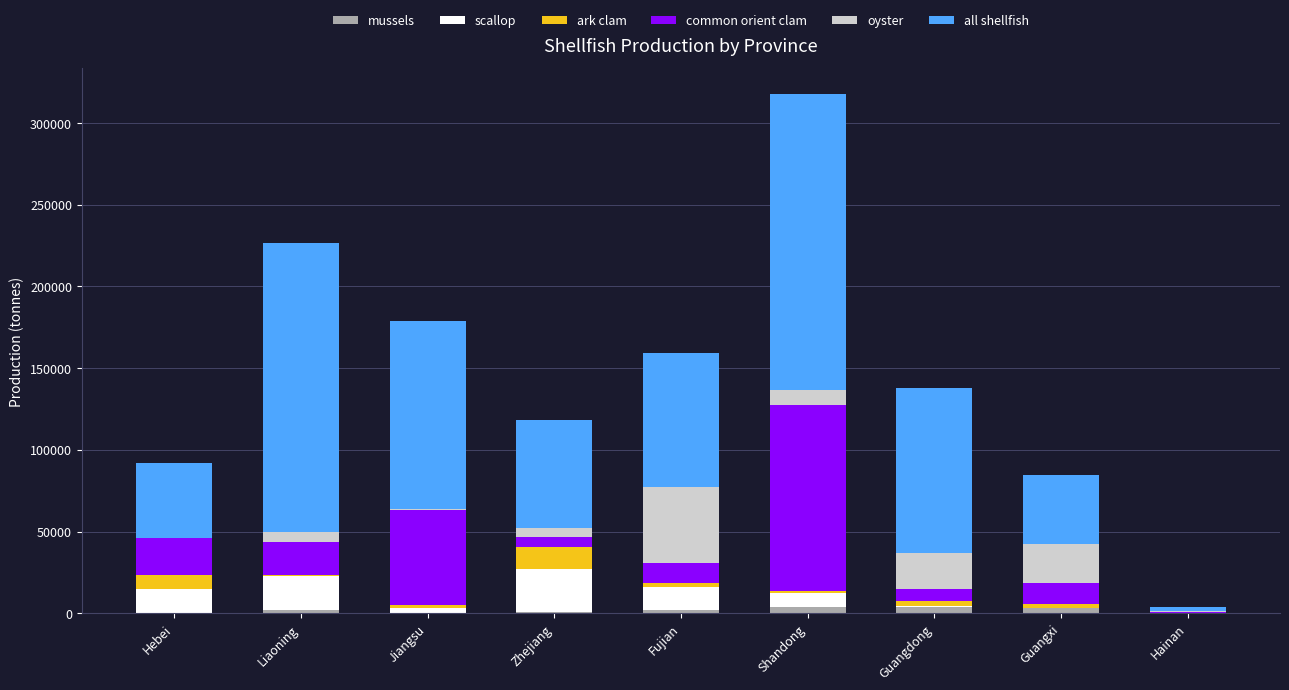

At which category is the sum across all series the highest?

Shandong